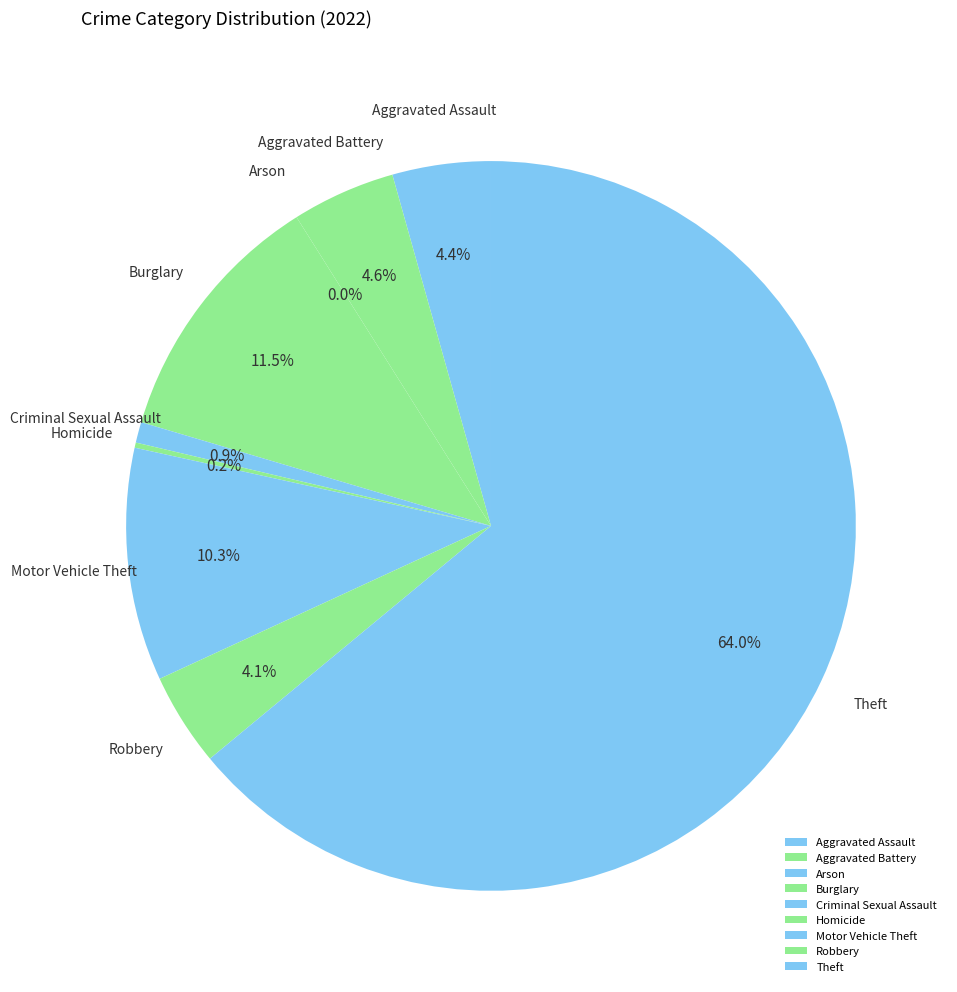

Approximately how many times larger is the value at Motor Vehicle Theft compared to Robbery?

2.5